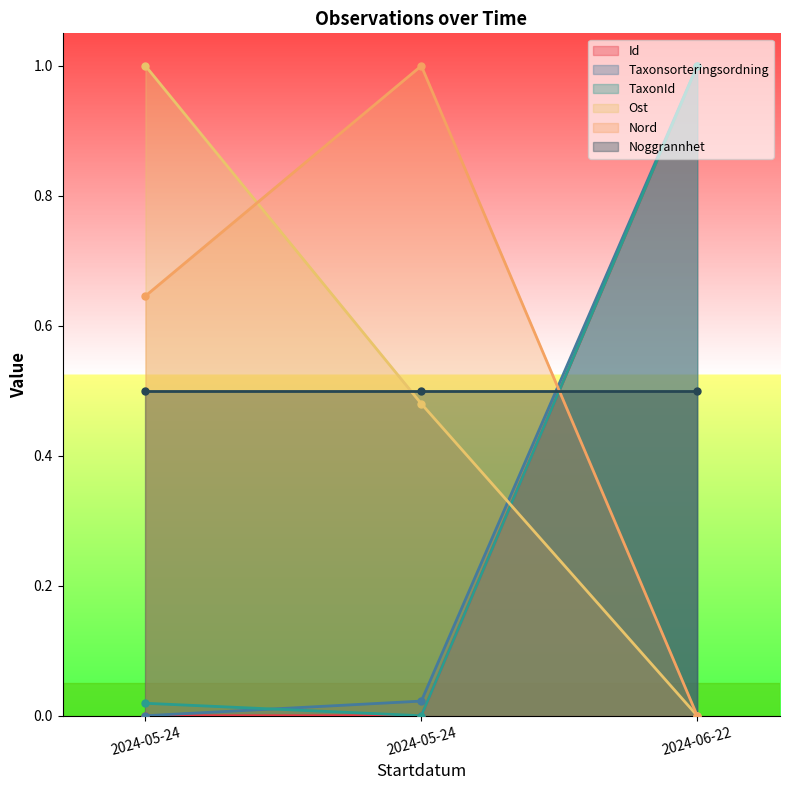

What is the label of the 1st point from the left?

2024-05-24